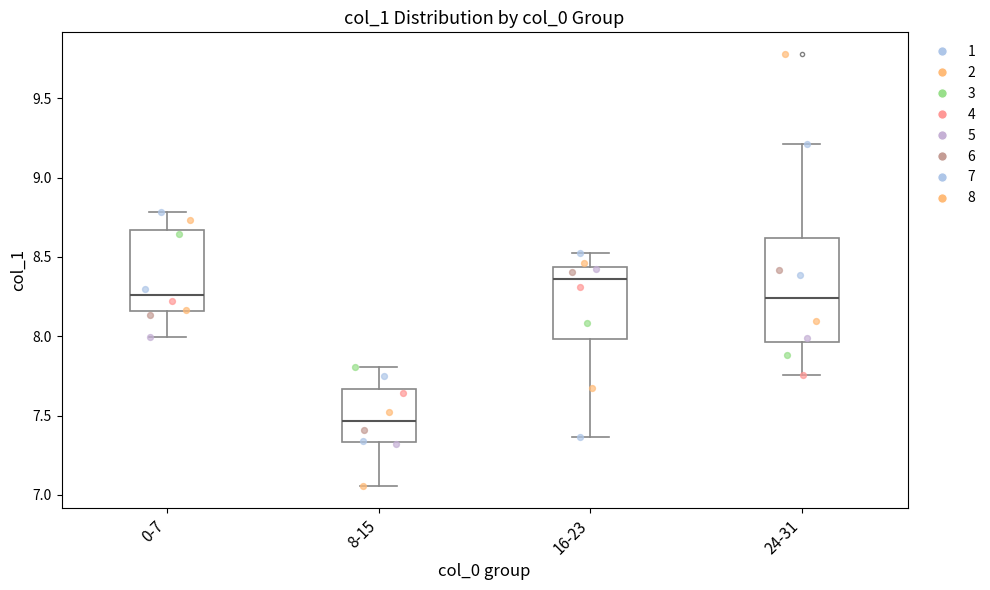

Where is the lower edge of the box for 0-7 on the y-axis? The values are not printed on the chart, so give them approximately, as read against the axis.

8.15